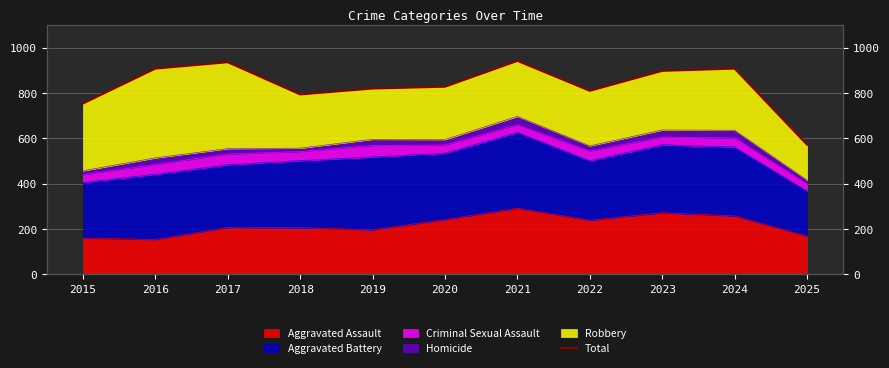

Rank the categories by value from lowest to highest.

2025, 2015, 2018, 2022, 2019, 2020, 2023, 2016, 2024, 2017, 2021